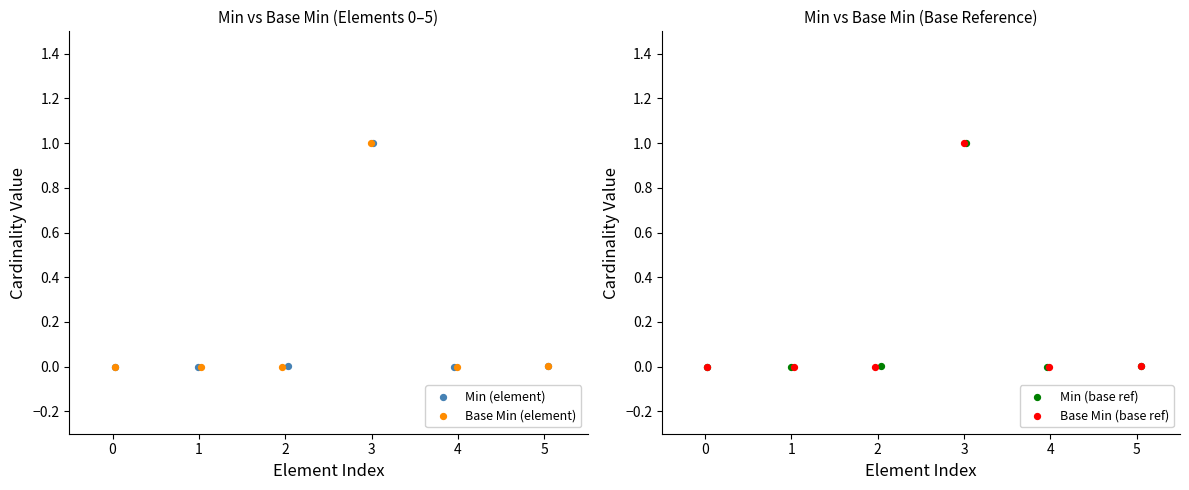

At which category is the sum across all series the highest?

3